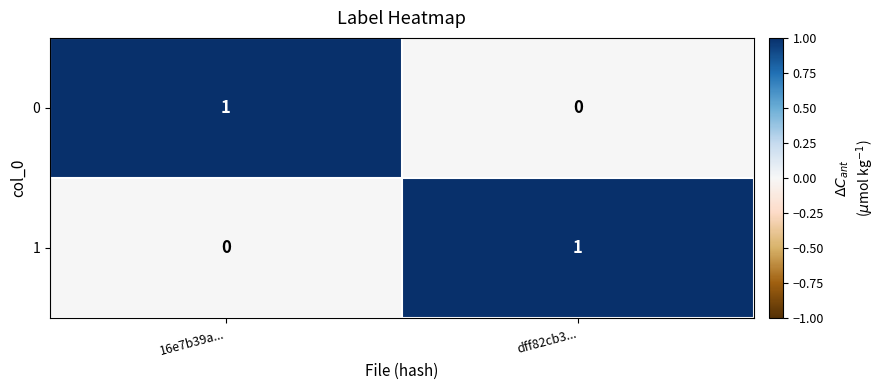

At how many categories does at least one series exceed 0?

2